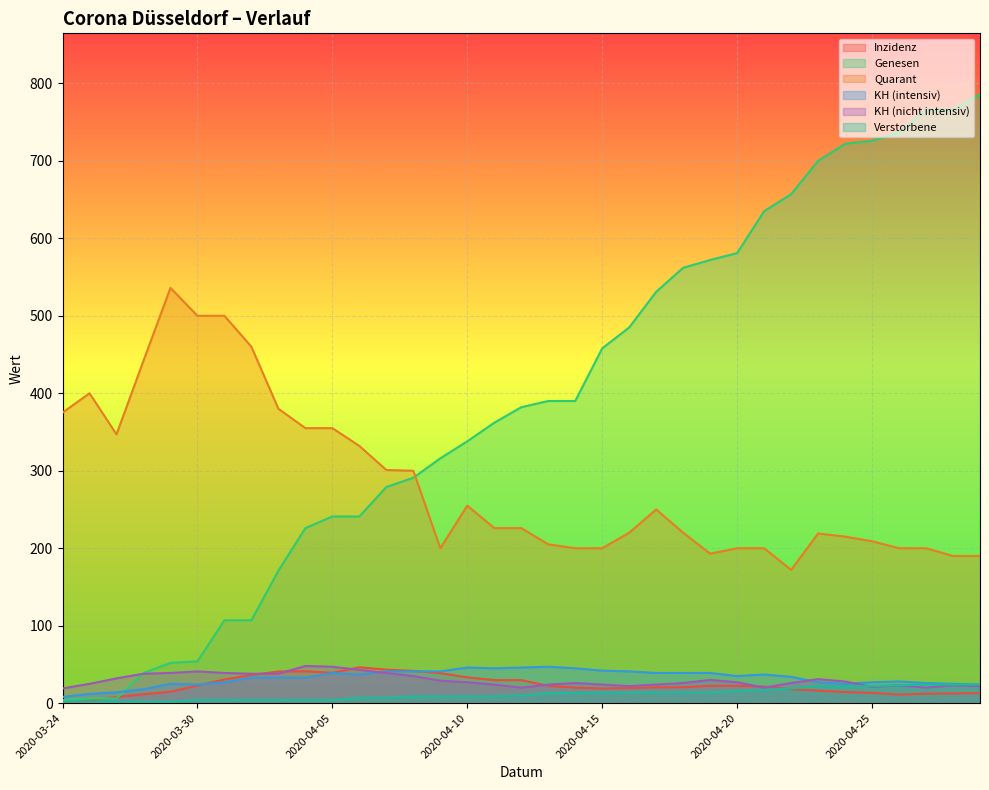

What is the sum of all Quarant values?

9973.0